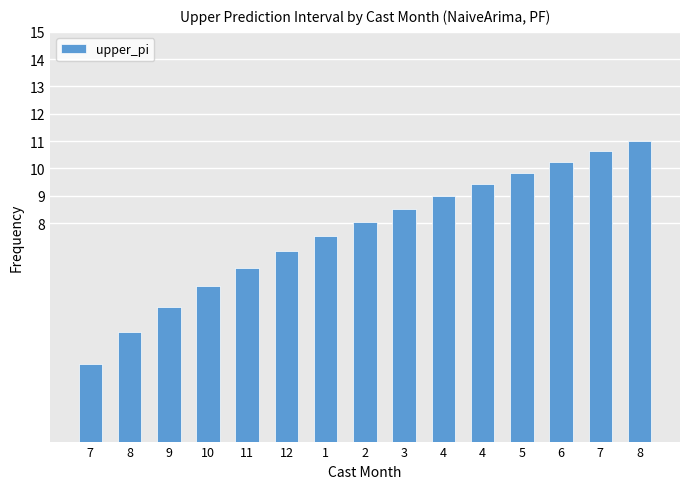

What value does the data have at 7?

10.6